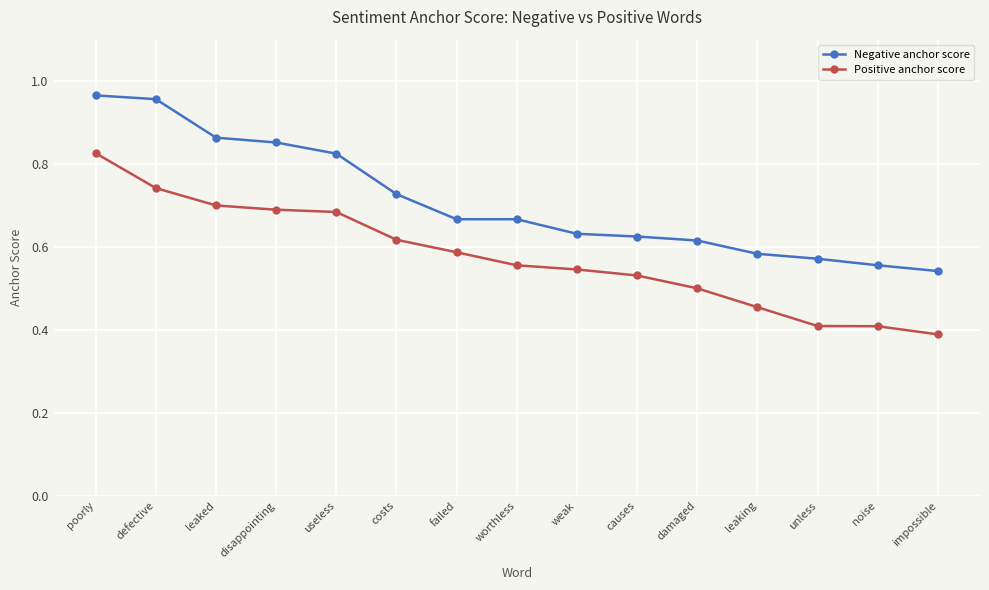

At which category is the sum across all series the highest?

poorly